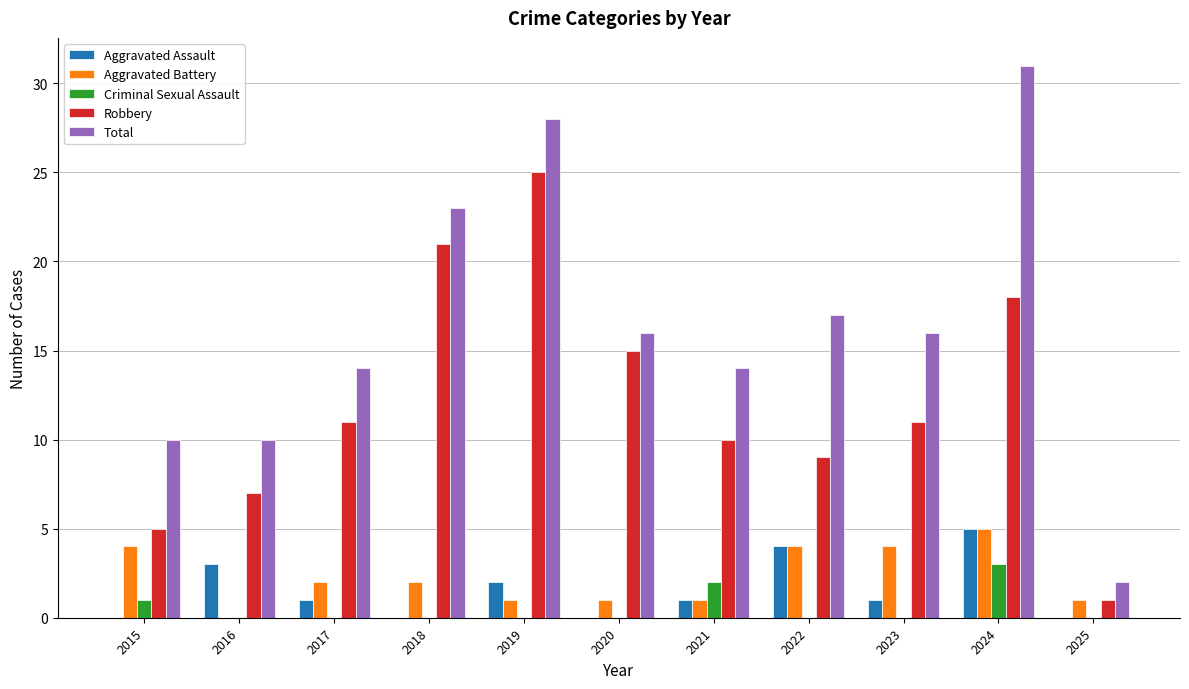

What is the greatest value displayed?

31